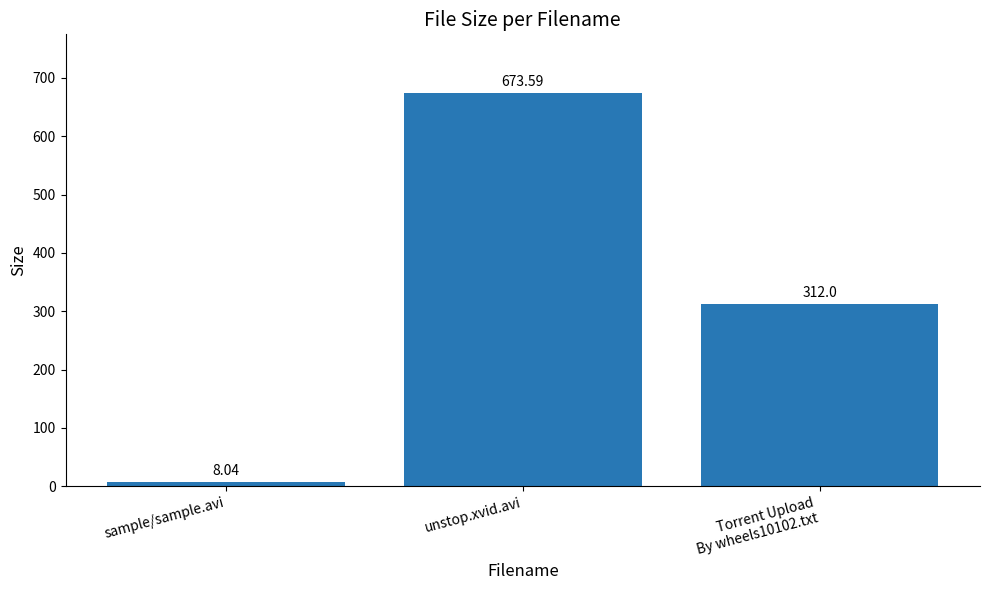

Reading right to left, transcribe all the data shown in this chart.

312.0	673.6	8.0